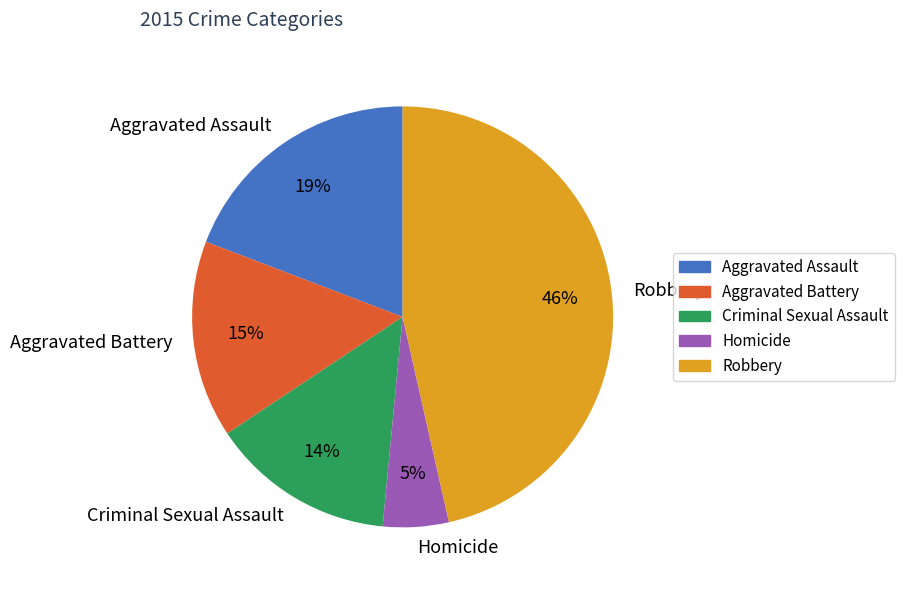

What percentage is the Robbery slice, to the nearest percent?

46%